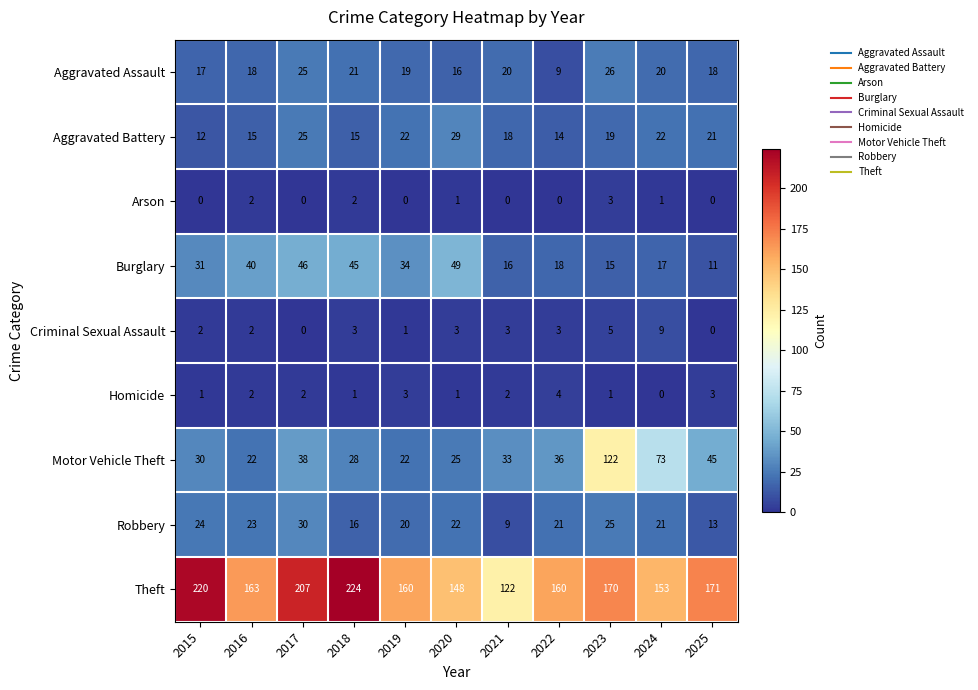

The value of Robbery at 2015 is 24. True or false?

True